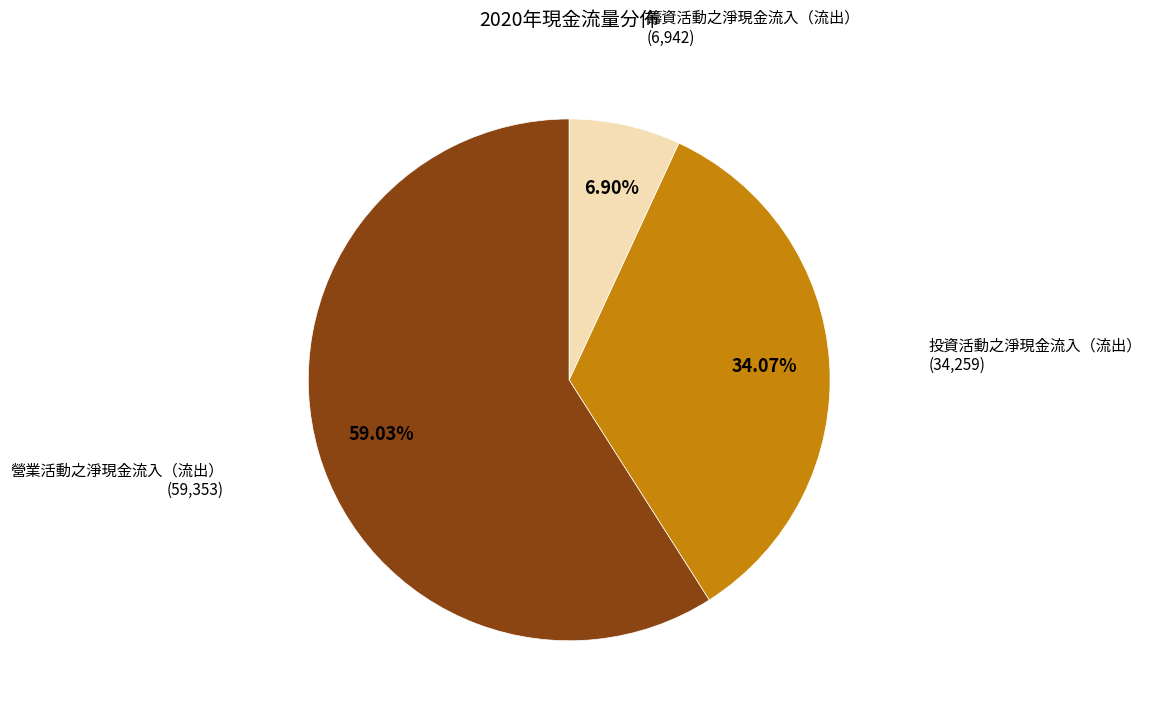

Does any single category account for the majority?

Yes